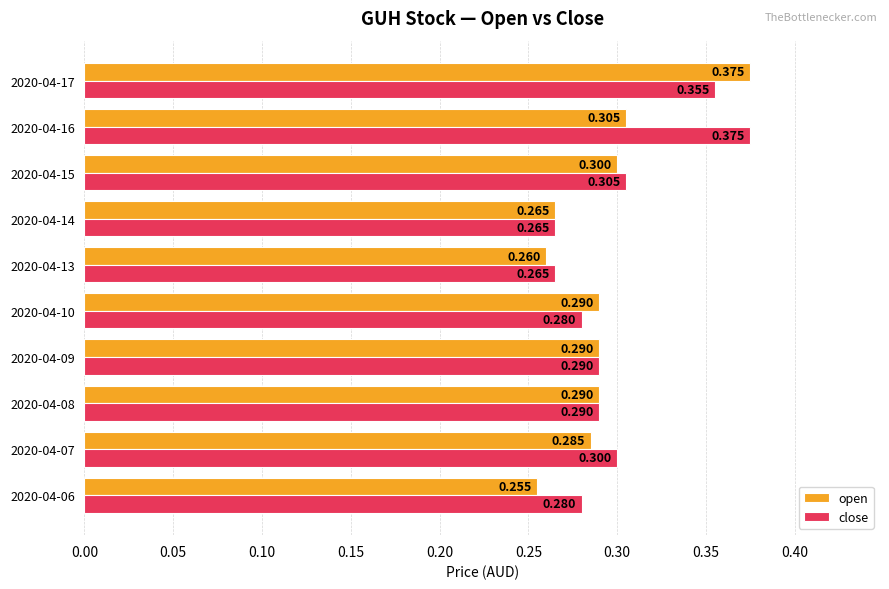

Is the value of open at 2020-04-06 greater than the value of close at 2020-04-08?

No